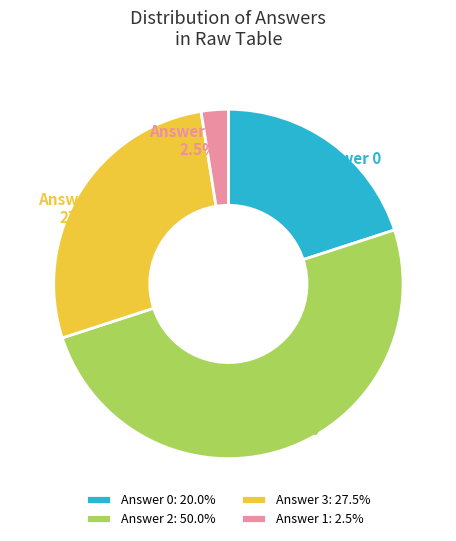

Does Answer 0: 20.0% account for over 50% of the chart?

No